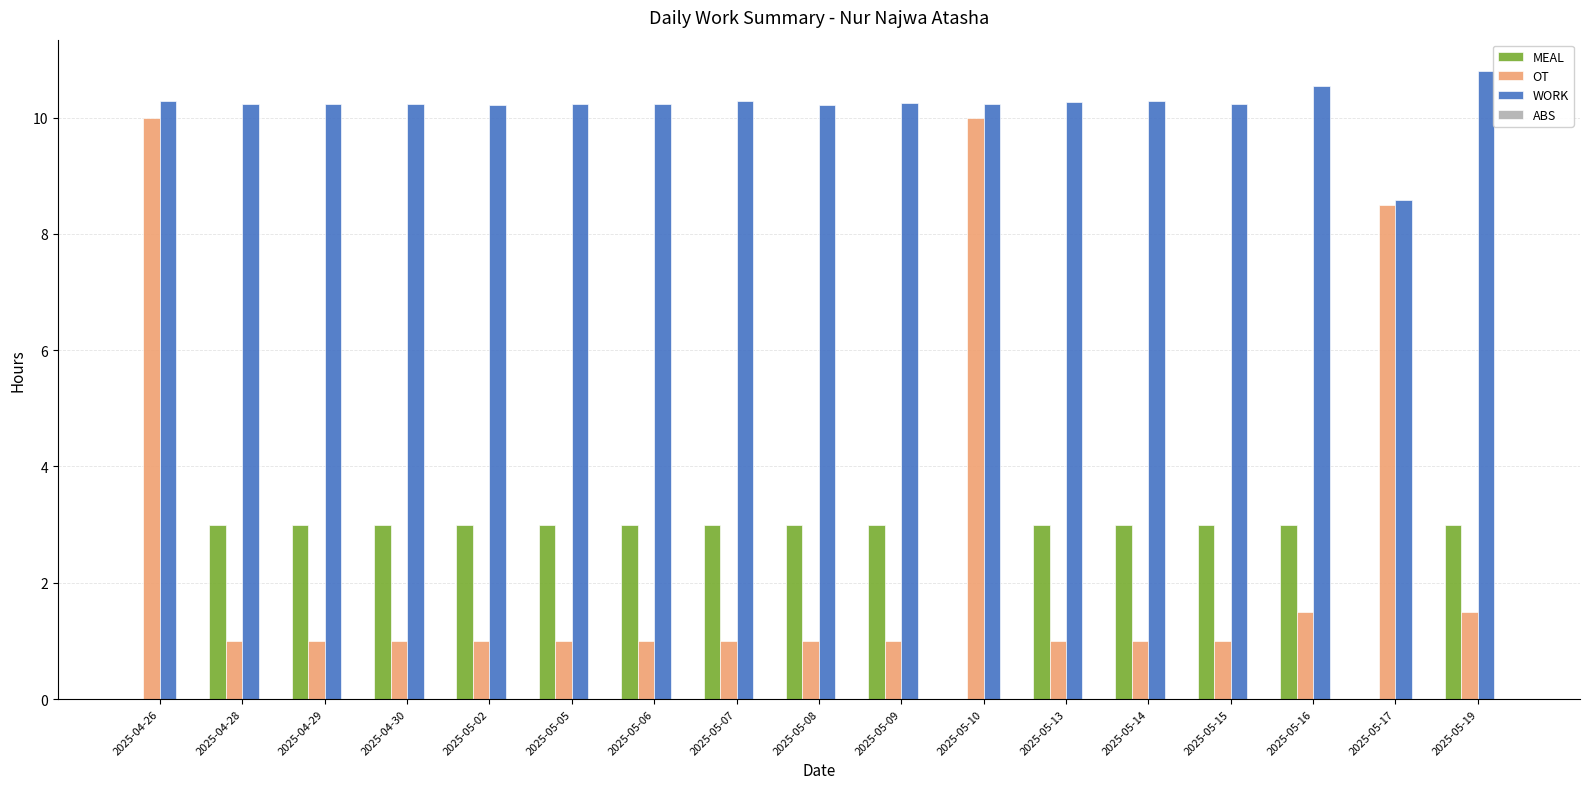

True or false: MEAL has a value of 5.0 at 2025-05-07.

False